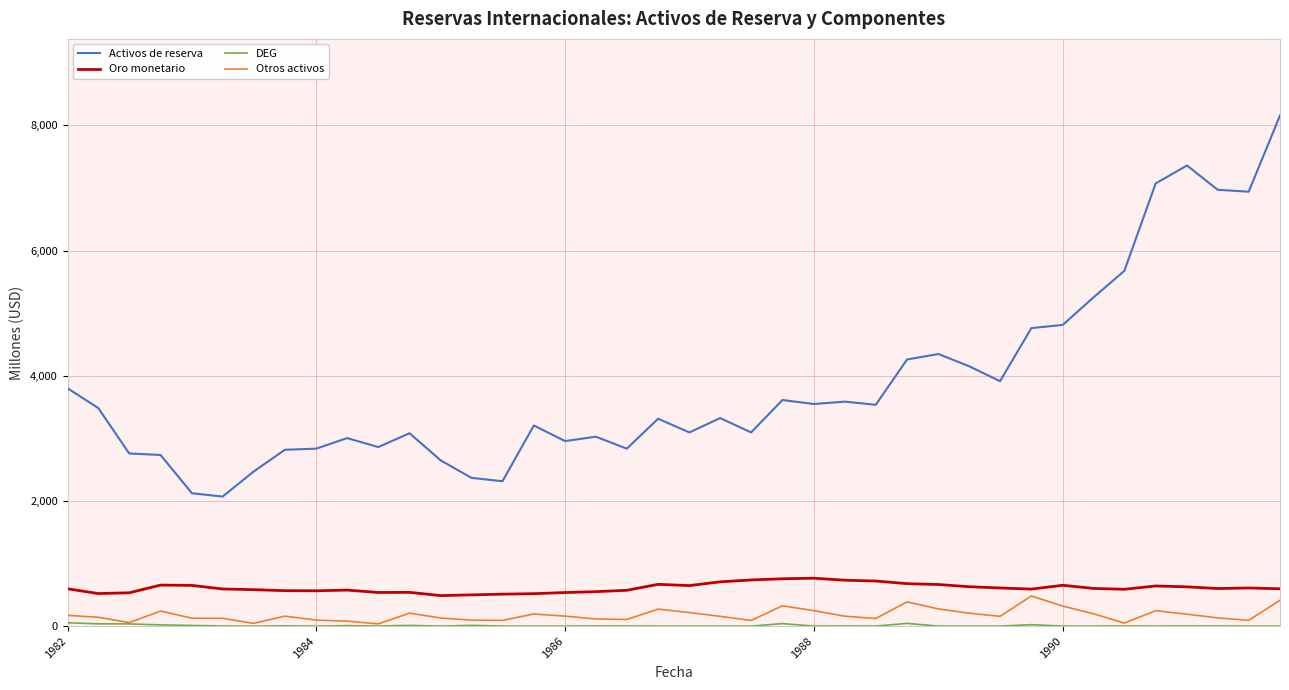

Which series has the largest total across all categories?

Activos de reserva